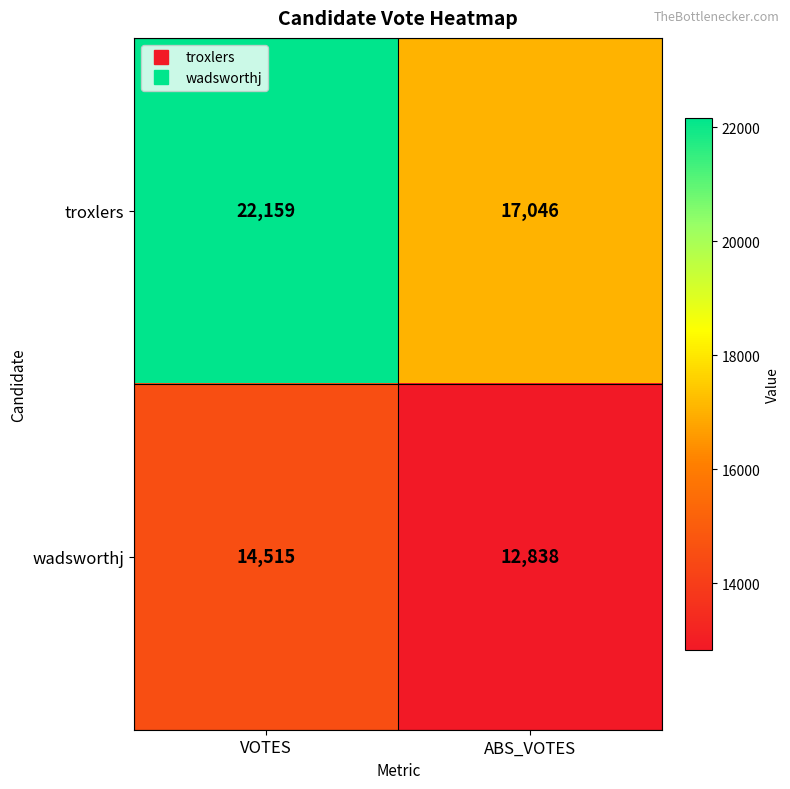

What is the sum of all troxlers values?

39205